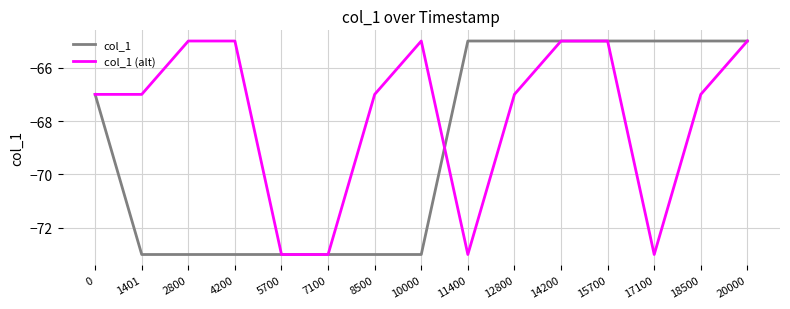

Which series has the largest total across all categories?

col_1 (alt)